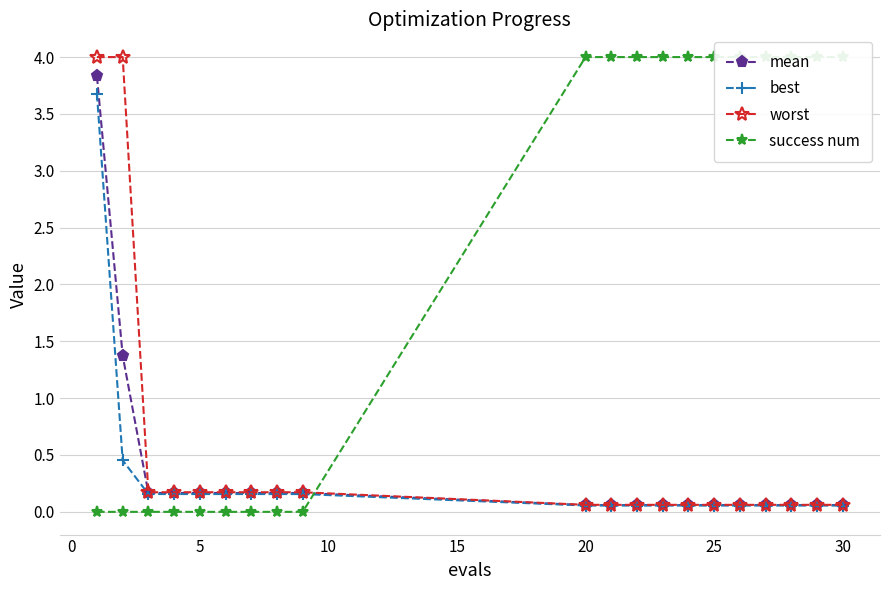

The value of worst at 30 is 0.1. True or false?

True